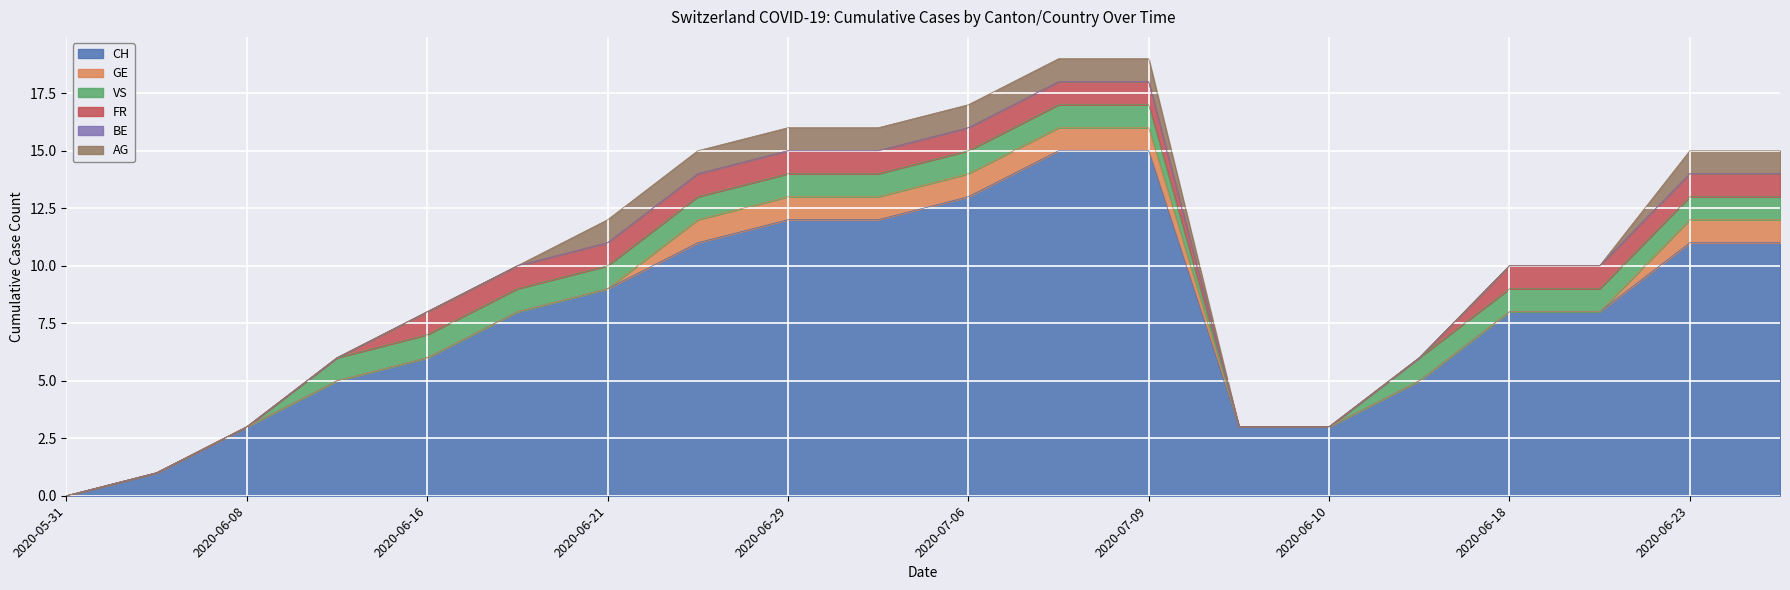

True or false: VS has a value of 1 at 2020-06-21.

True